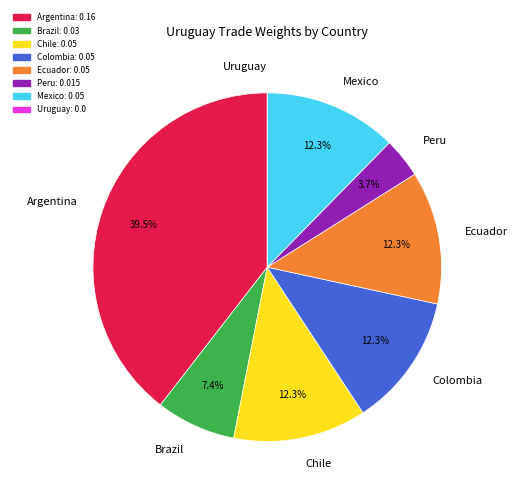

Which has a higher value, Argentina or Ecuador?

Argentina